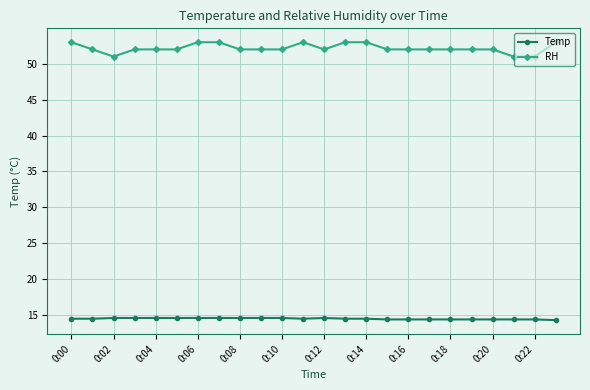

What is the value of the RH point at the 6th from the left?

52.0